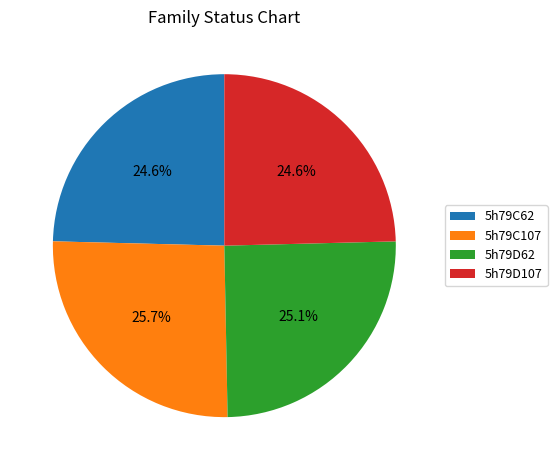

Which slice is the largest?

5h79C107